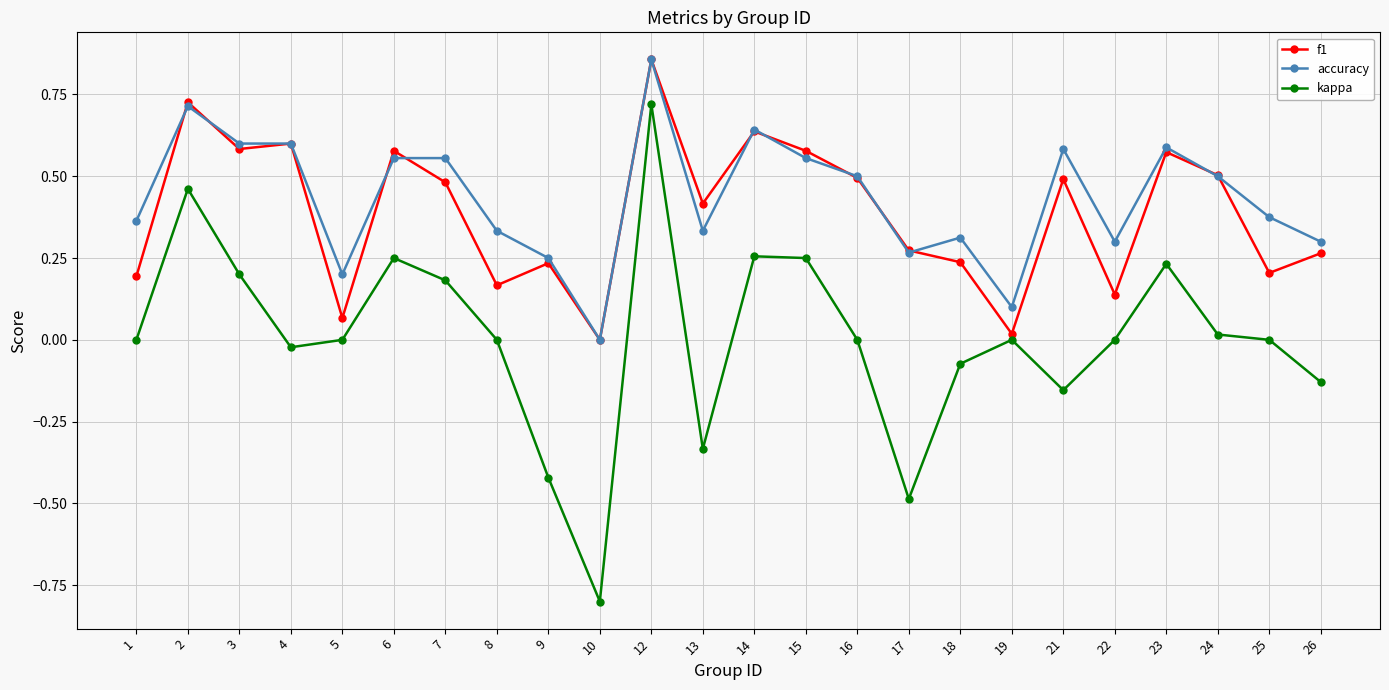

True or false: kappa and f1 intersect in this chart.

False